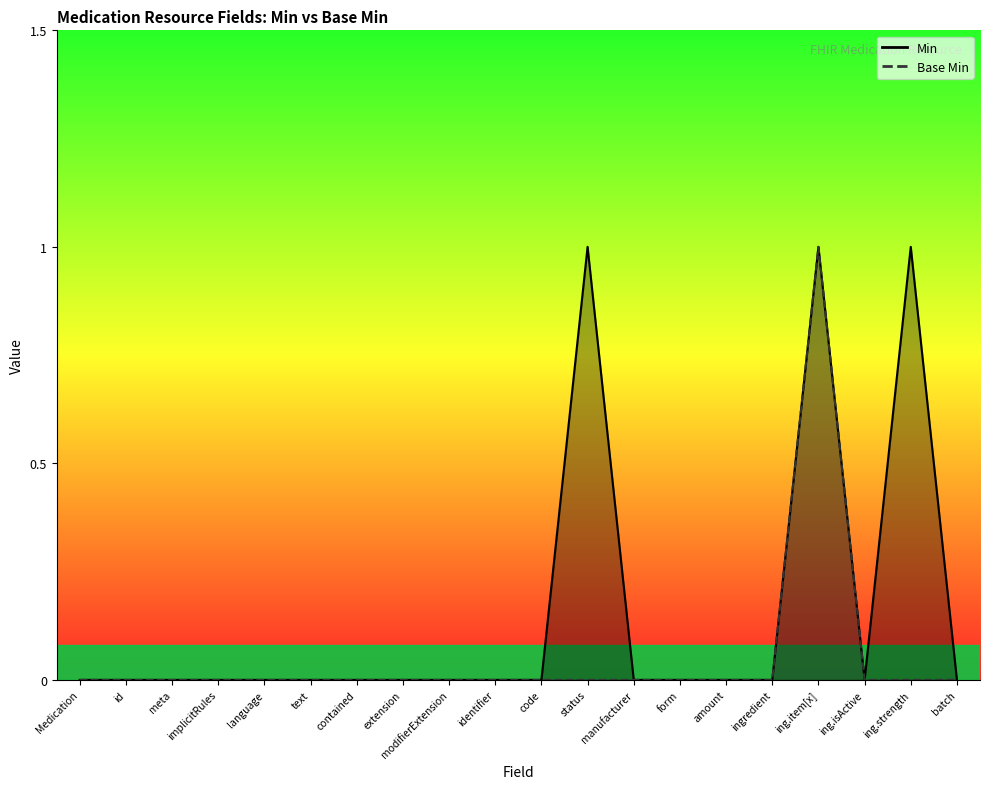

How many values in Base Min are above zero?

1